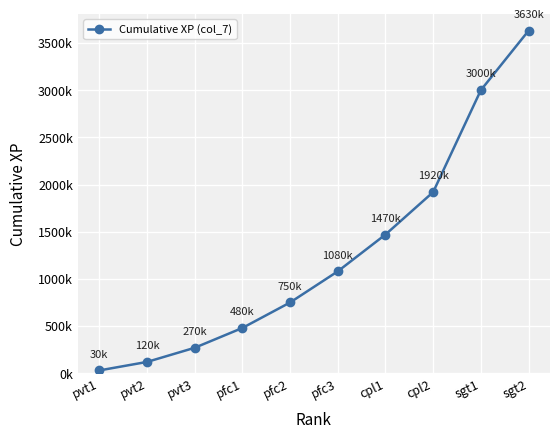

What is the approximate value at pfc3, to the nearest 100?

1080000